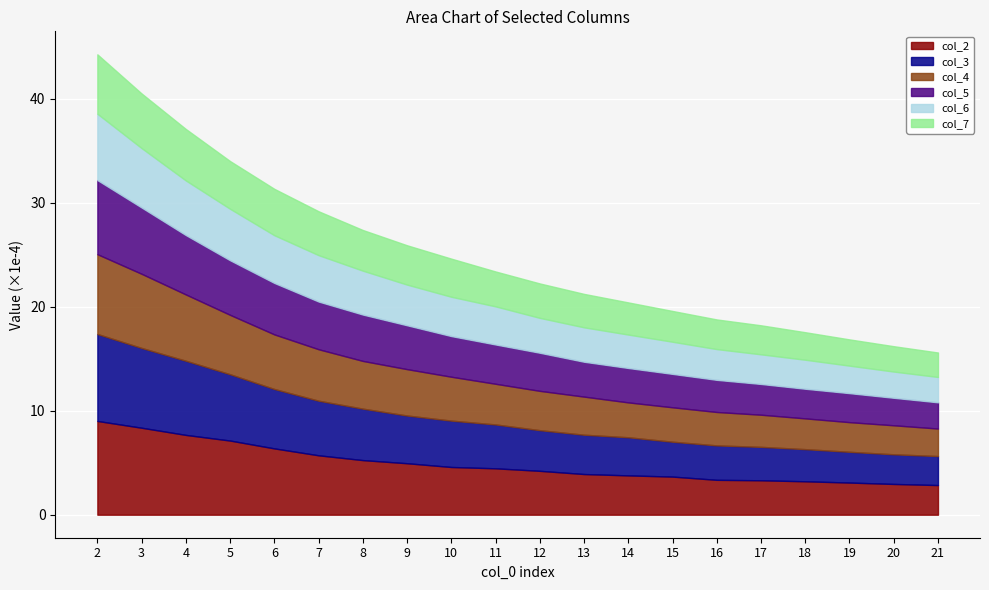

What is the lowest value of the col_2 series?

2.8